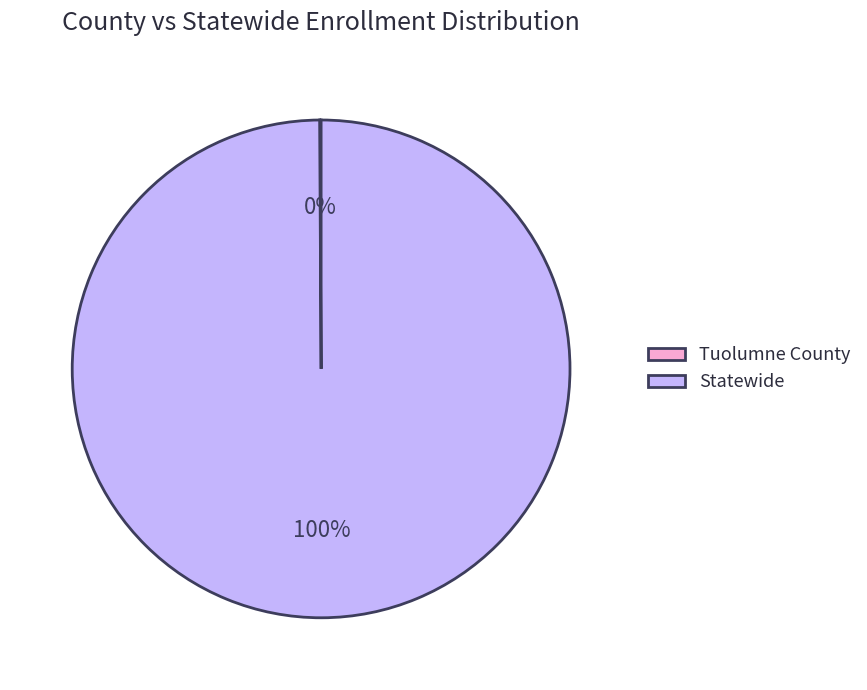

What is the largest slice in the pie chart?

Statewide